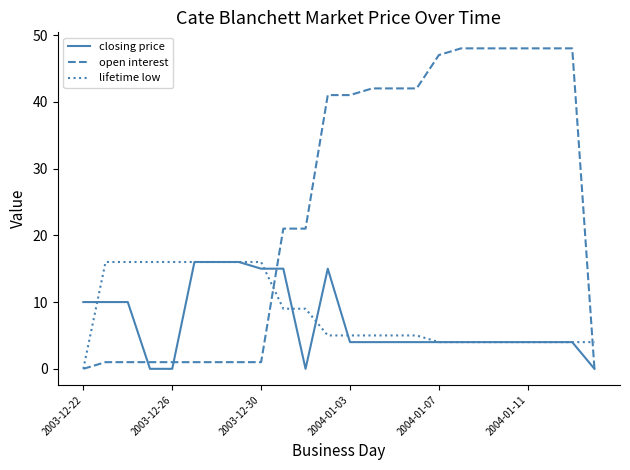

Which series has the largest range (max minus min)?

open interest